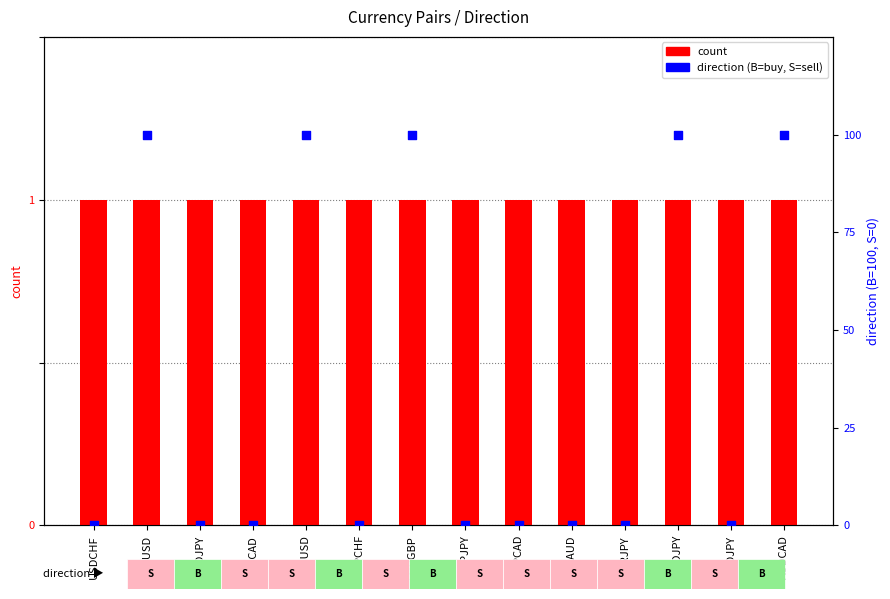

Which series reaches the minimum Y coordinate?

direction (B=100, S=0)